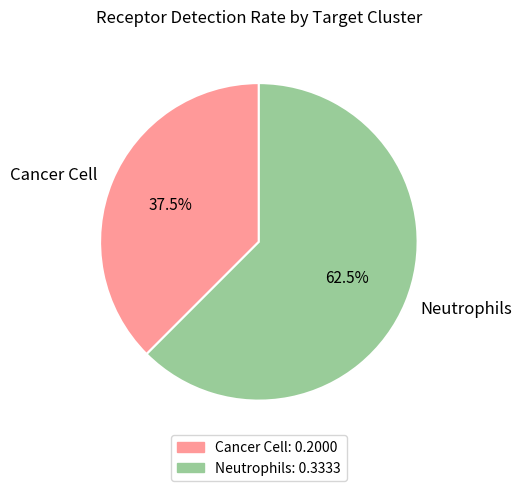

To the nearest percent, what is the difference between the largest and smallest slice percentages?

25%